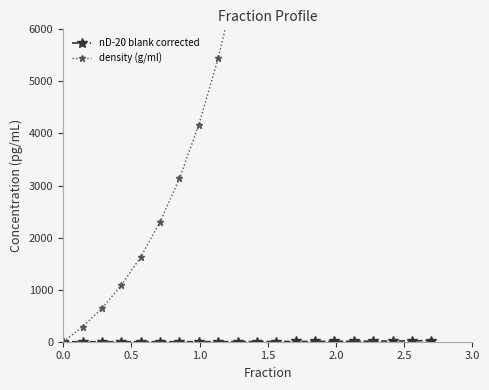

How many lines are shown in the chart?

2